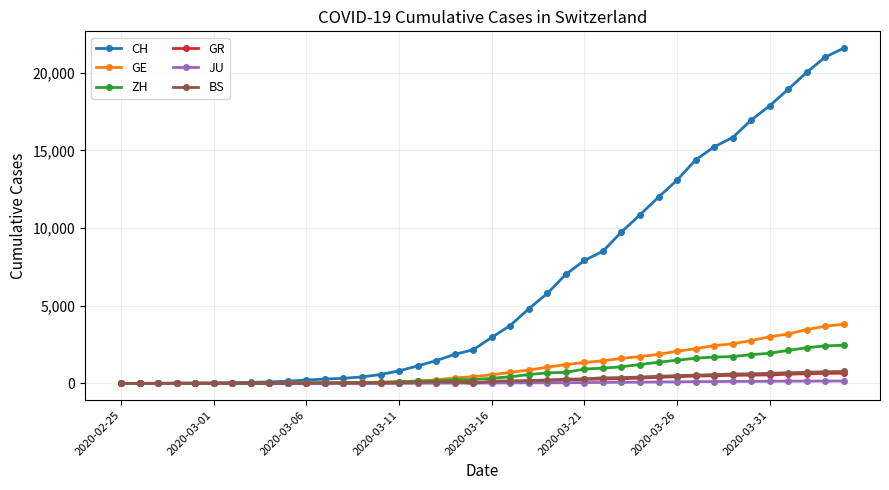

At how many categories does at least one series exceed 13228?

9